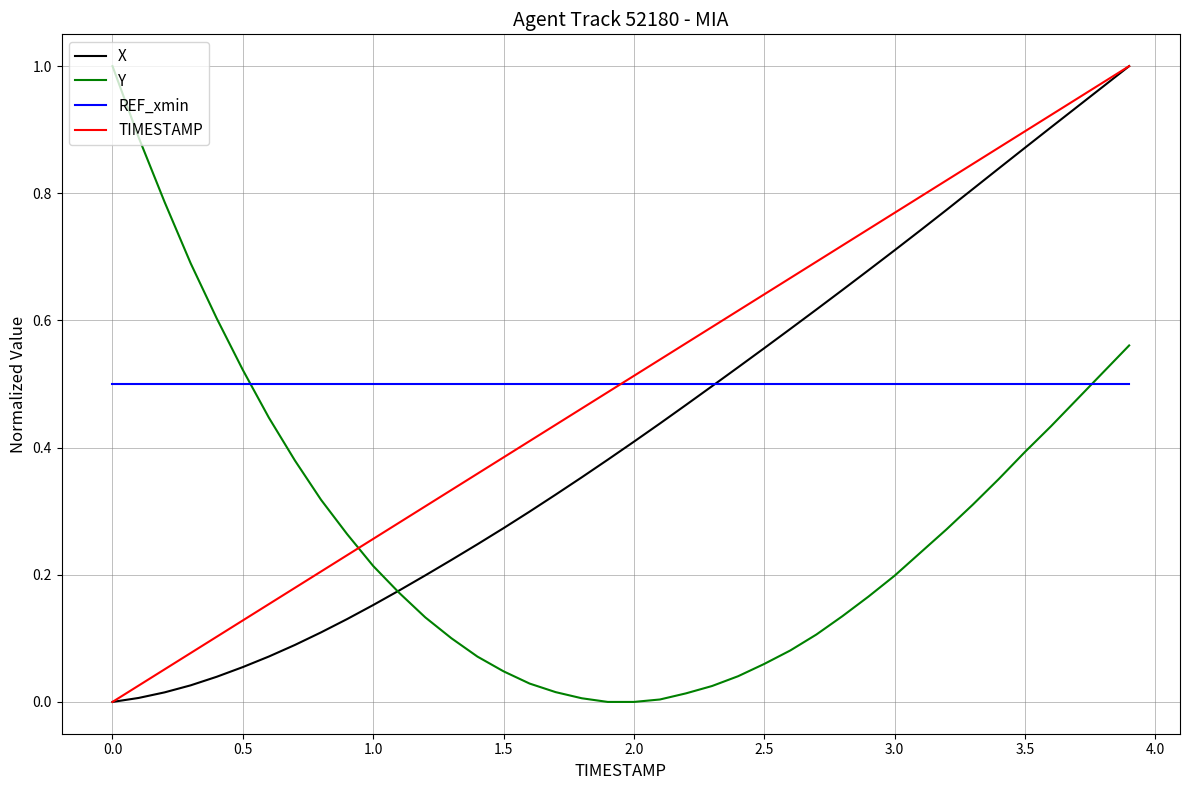

After their last crossing, which series has the higher values: Y or REF_xmin?

Y